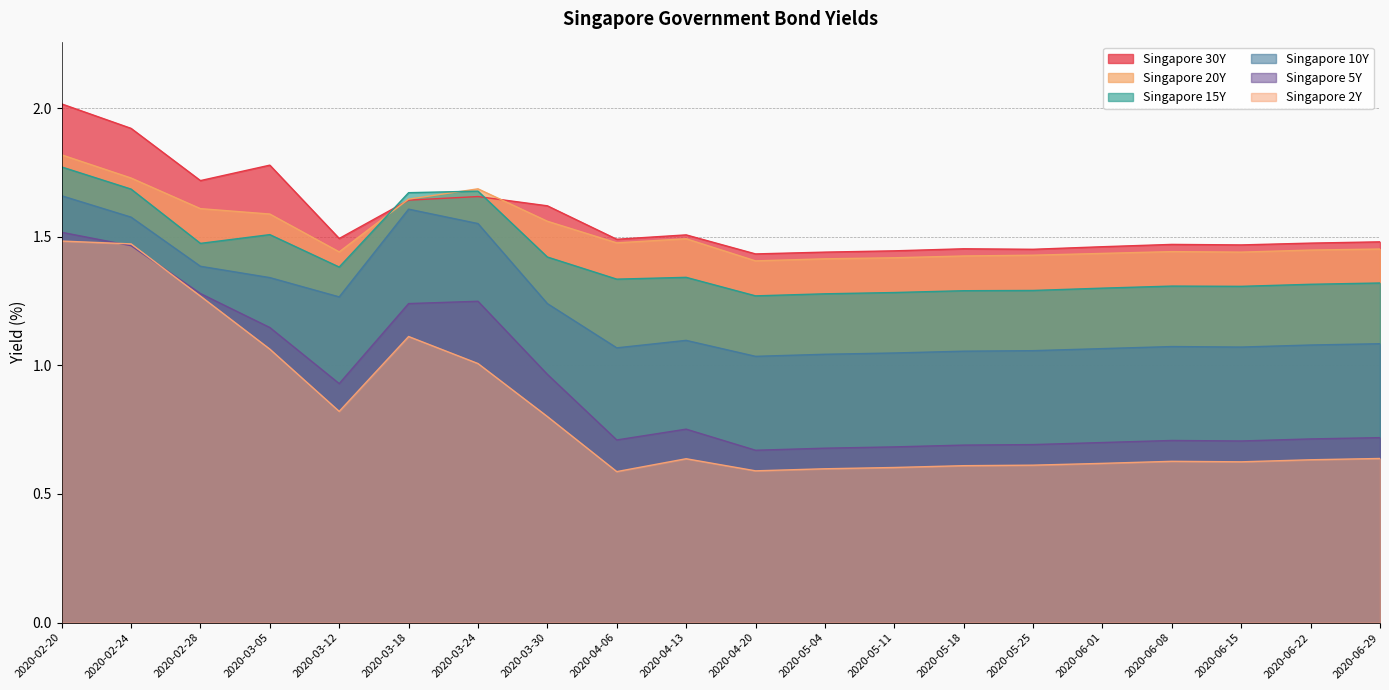

What is the difference between the Singapore 5Y values at 2020-02-28 and 2020-04-13?

0.5